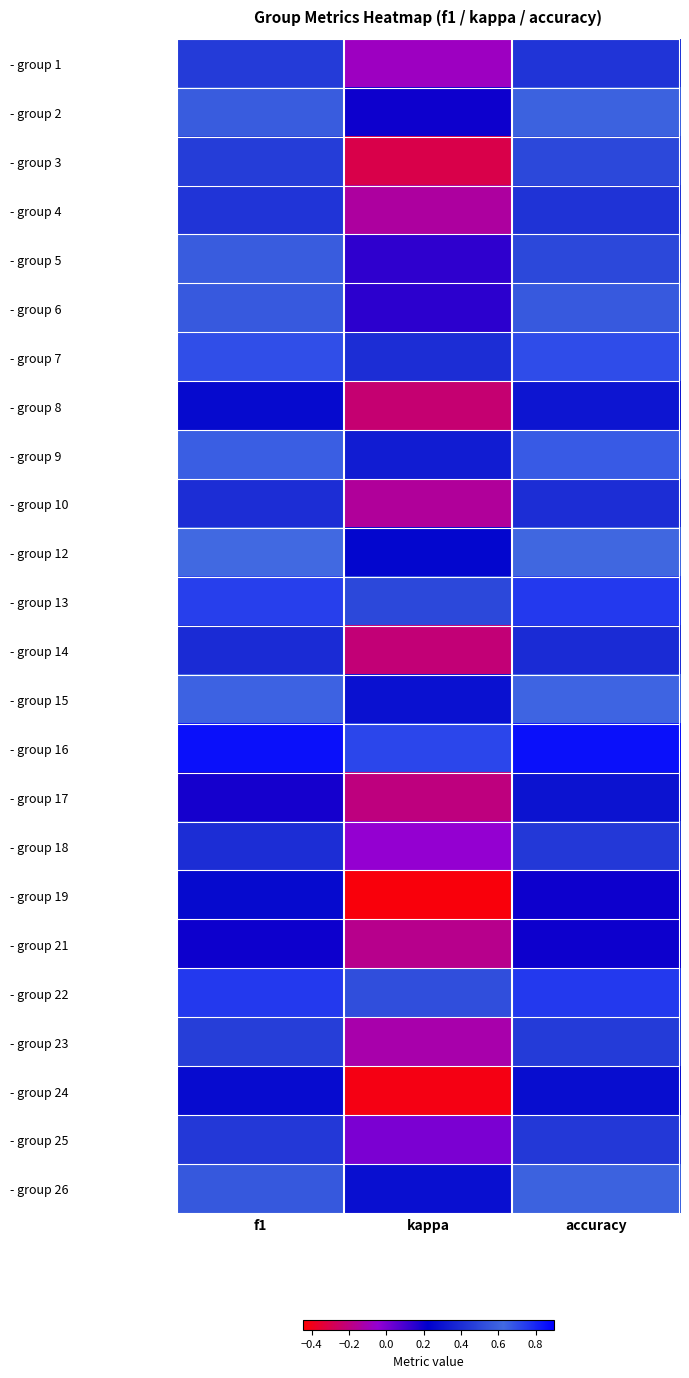

Reading right to left, what are all the values shown in this chart?

- group 1: accuracy=0.4	kappa=-0.1	f1=0.5
- group 2: accuracy=0.6	kappa=0.2	f1=0.6
- group 3: accuracy=0.5	kappa=-0.3	f1=0.5
- group 4: accuracy=0.4	kappa=-0.1	f1=0.4
- group 5: accuracy=0.5	kappa=0.1	f1=0.6
- group 6: accuracy=0.6	kappa=0.1	f1=0.6
- group 7: accuracy=0.7	kappa=0.4	f1=0.7
- group 8: accuracy=0.3	kappa=-0.2	f1=0.3
- group 9: accuracy=0.7	kappa=0.3	f1=0.7
- group 10: accuracy=0.4	kappa=-0.2	f1=0.4
- group 12: accuracy=0.6	kappa=0.2	f1=0.6
- group 13: accuracy=0.8	kappa=0.5	f1=0.7
- group 14: accuracy=0.4	kappa=-0.2	f1=0.4
- group 15: accuracy=0.6	kappa=0.3	f1=0.6
- group 16: accuracy=0.9	kappa=0.7	f1=0.9
- group 17: accuracy=0.3	kappa=-0.2	f1=0.2
- group 18: accuracy=0.4	kappa=-0.0	f1=0.4
- group 19: accuracy=0.2	kappa=-0.4	f1=0.3
- group 21: accuracy=0.2	kappa=-0.2	f1=0.2
- group 22: accuracy=0.8	kappa=0.5	f1=0.8
- group 23: accuracy=0.5	kappa=-0.1	f1=0.5
- group 24: accuracy=0.3	kappa=-0.4	f1=0.3
- group 25: accuracy=0.4	kappa=0.0	f1=0.4
- group 26: accuracy=0.6	kappa=0.3	f1=0.6